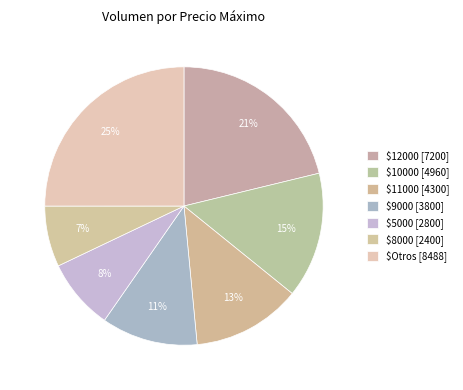

Count the number of slices in the pie.

7